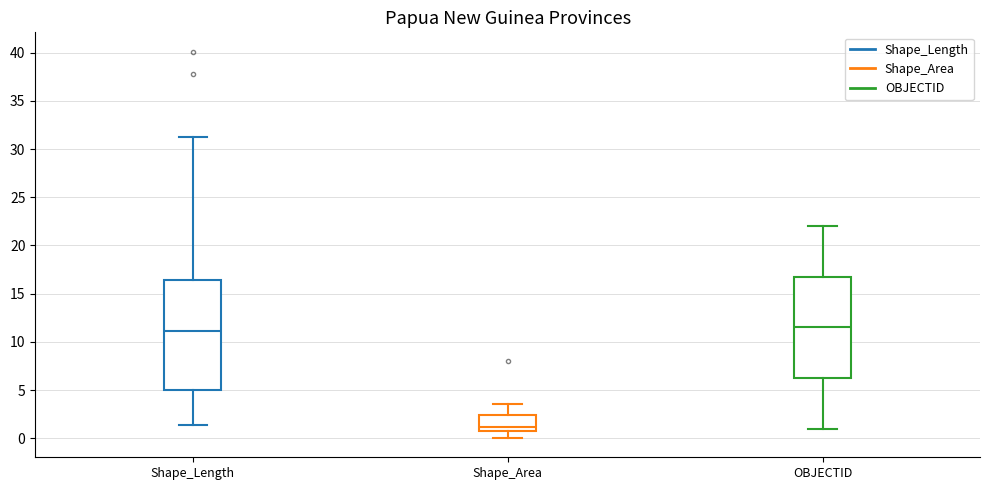

Which box's median line is the lowest?

Shape_Area